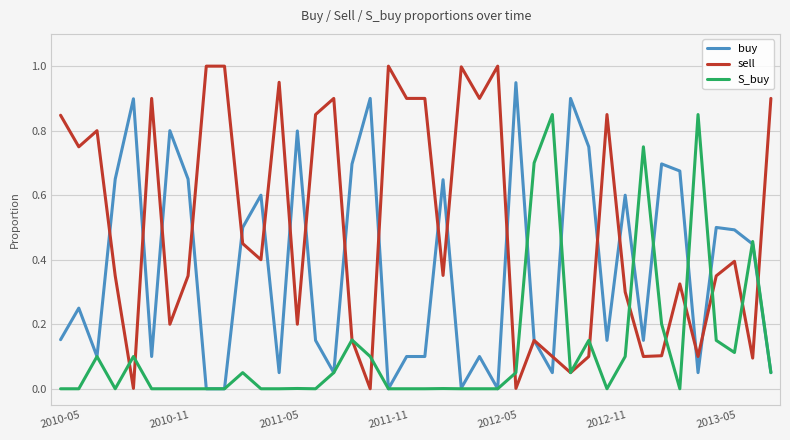

Which series has the largest total across all categories?

sell